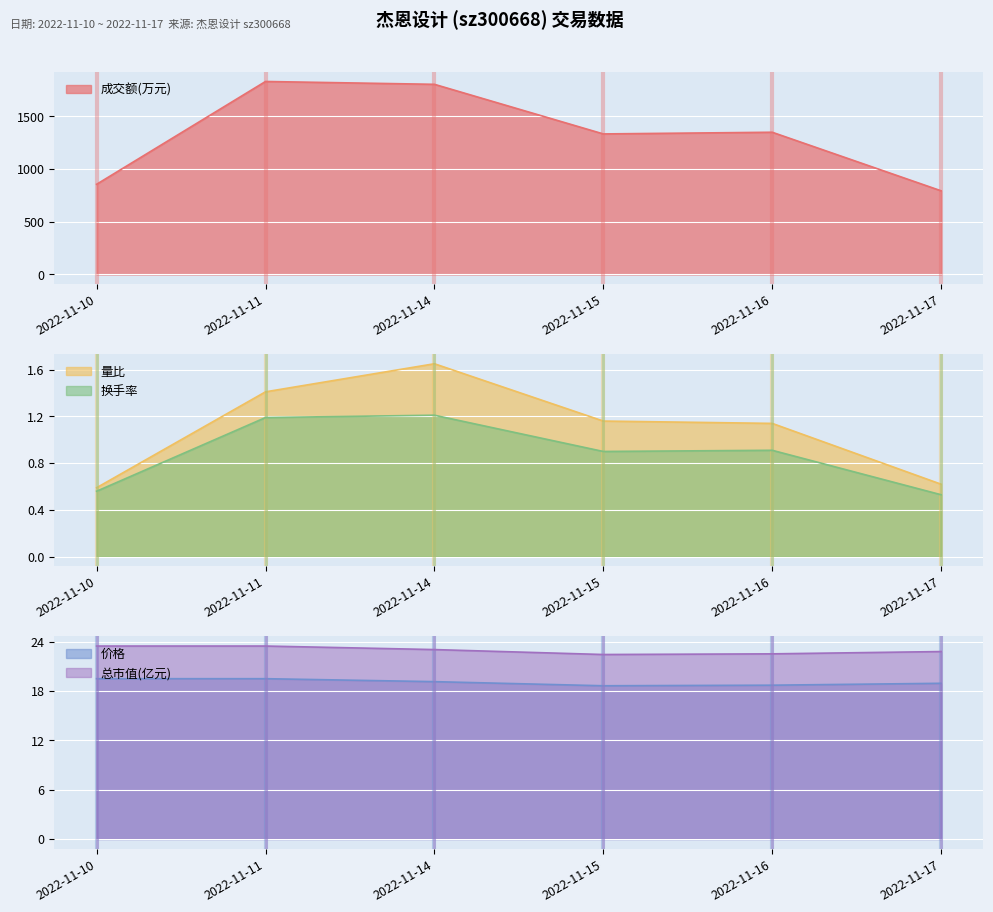

List the labels in order of 量比 value, largest first.

2022-11-14, 2022-11-11, 2022-11-15, 2022-11-16, 2022-11-17, 2022-11-10